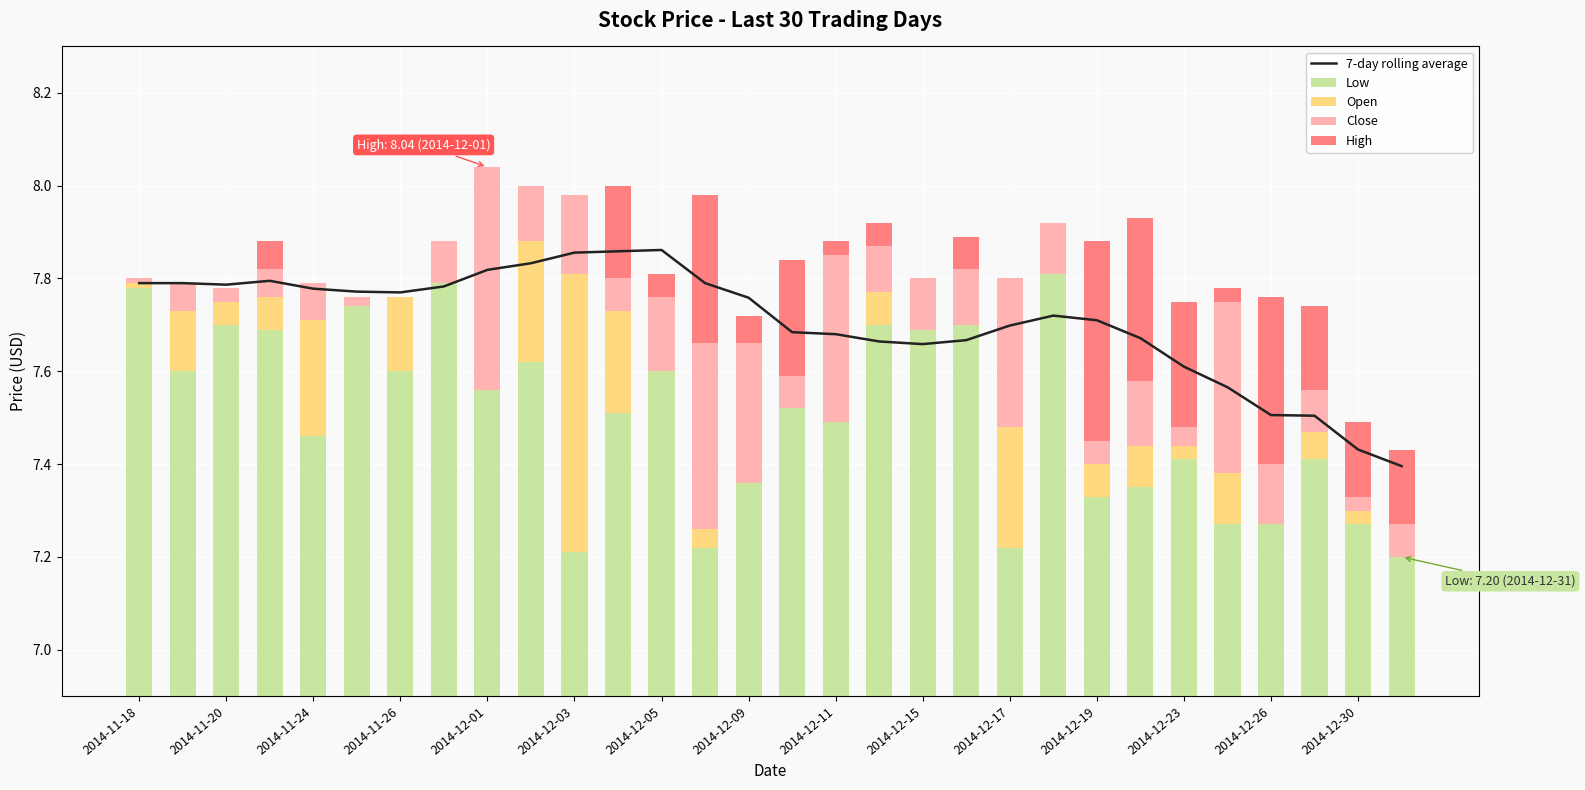

Is it true that Open equals 0.0 at 29?

False